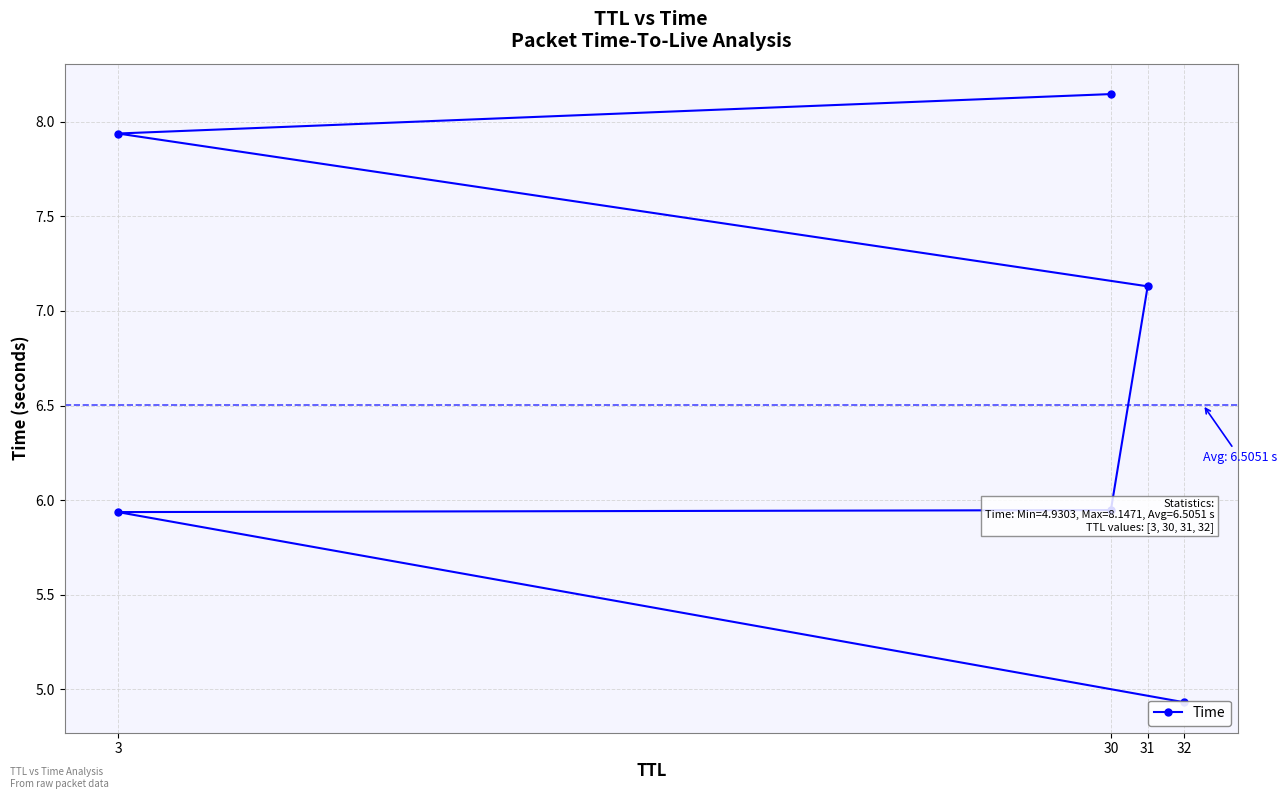

What is the sum of all values?

40.0